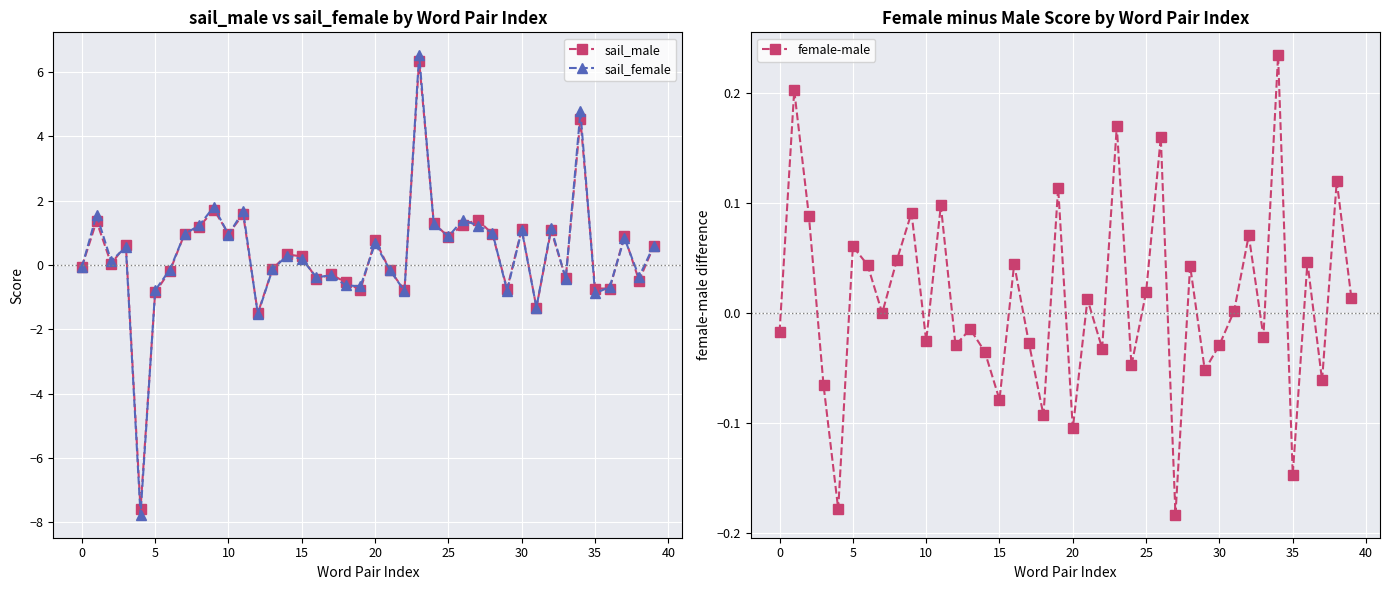

True or false: female-male has a value of 0.1 at 25.

False